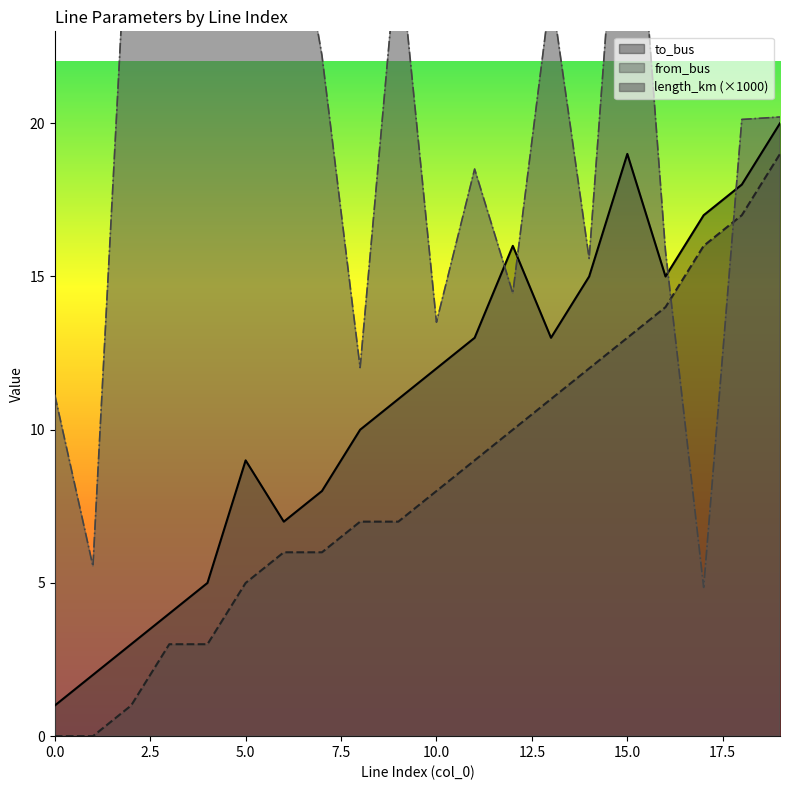

What is the sum of the from_bus values at 16 and 3?

17.0